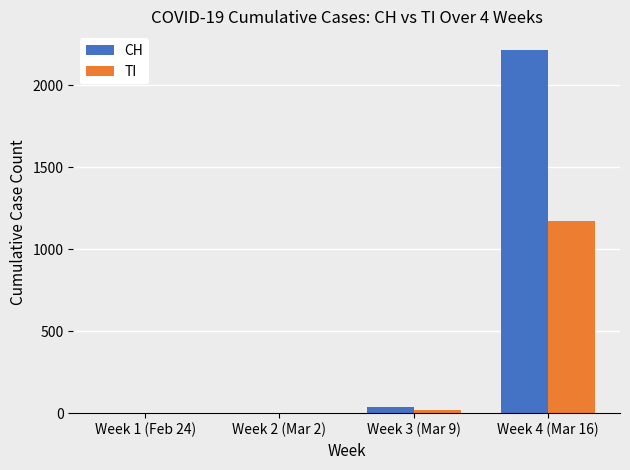

What is the sum of all CH values?

2252